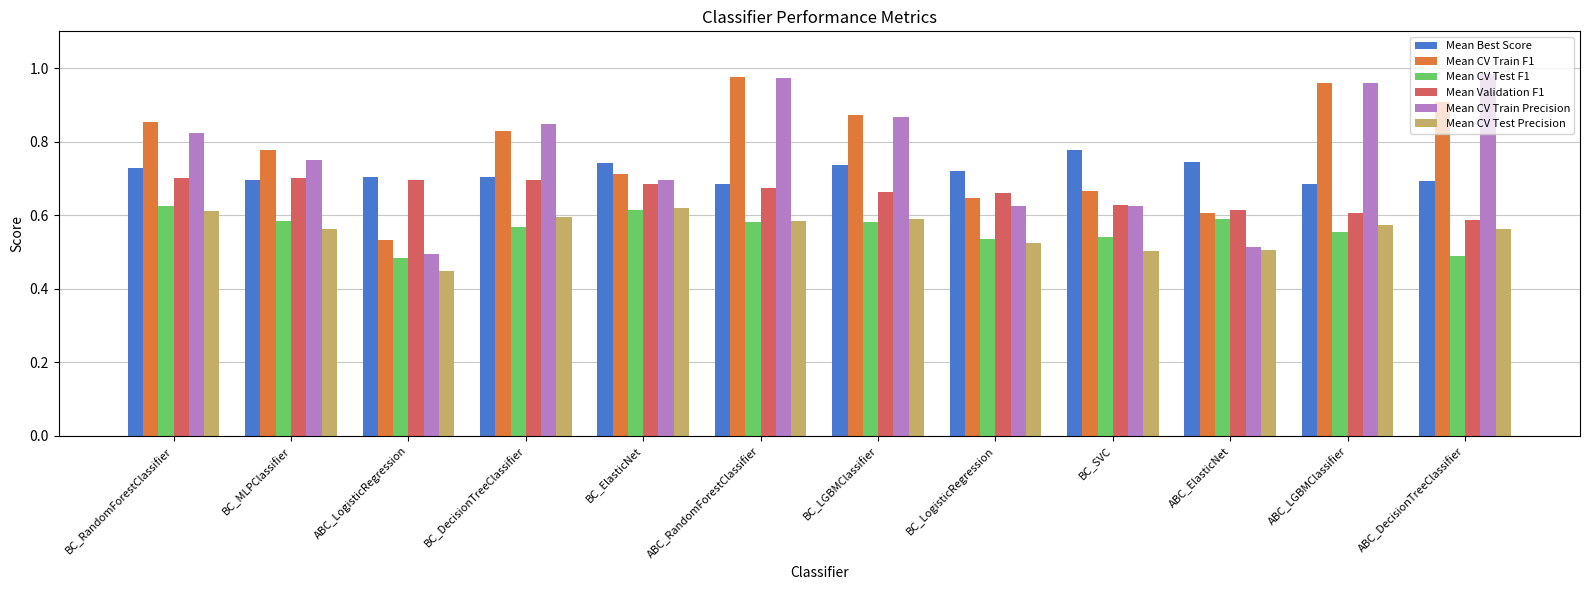

Which series changed the most between BC_LogisticRegression and BC_SVC?

Mean Best Score